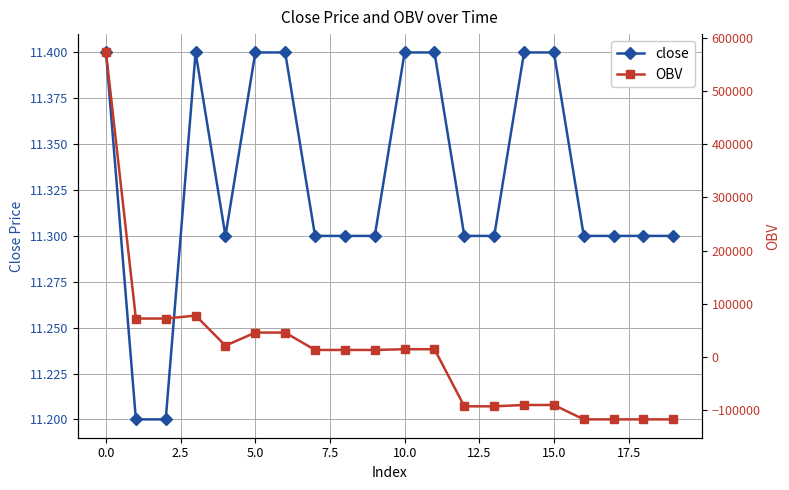

What is the highest value of the close series?

11.4